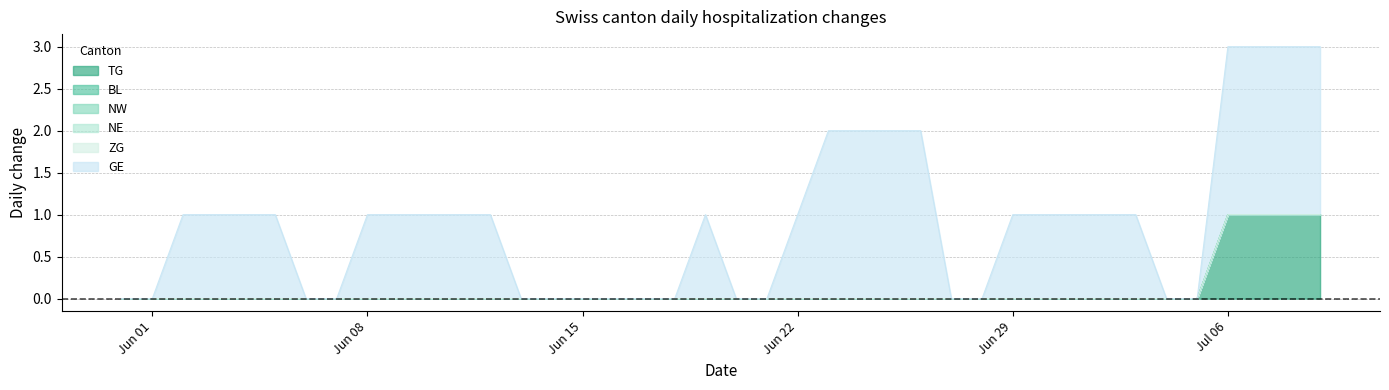

True or false: BL has more than 1 points higher than both neighbors.

False